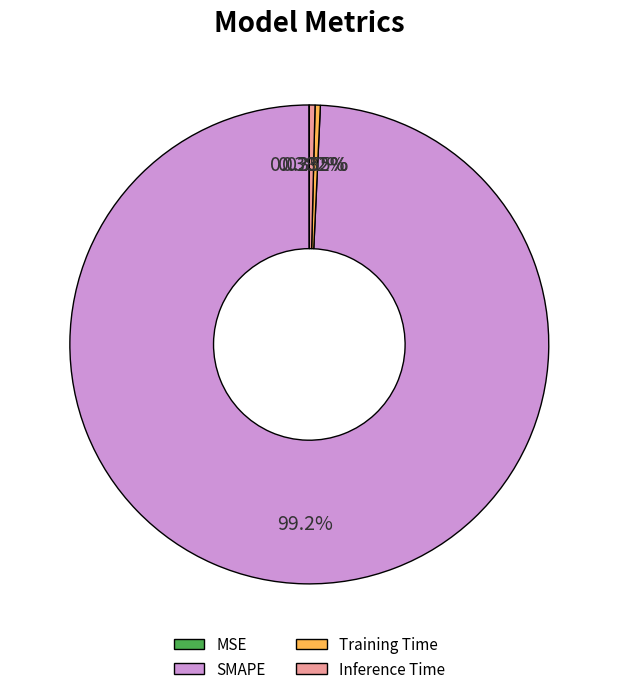

Is the sum of SMAPE and Training Time greater than half?

Yes